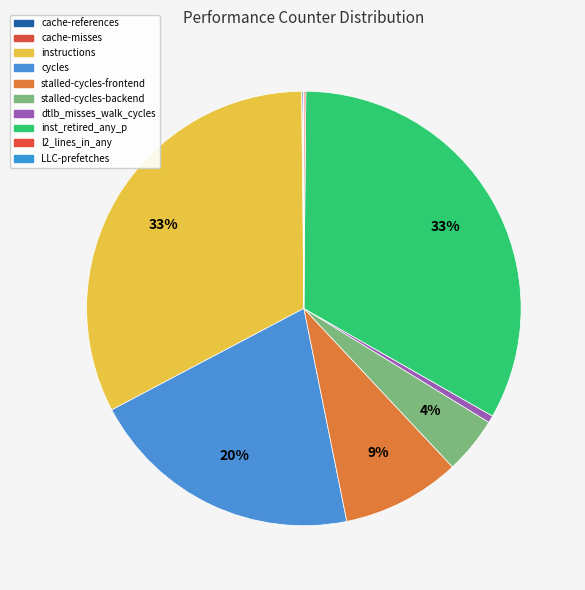

To the nearest percent, what is the combined percentage of instructions and stalled-cycles-backend?

37%